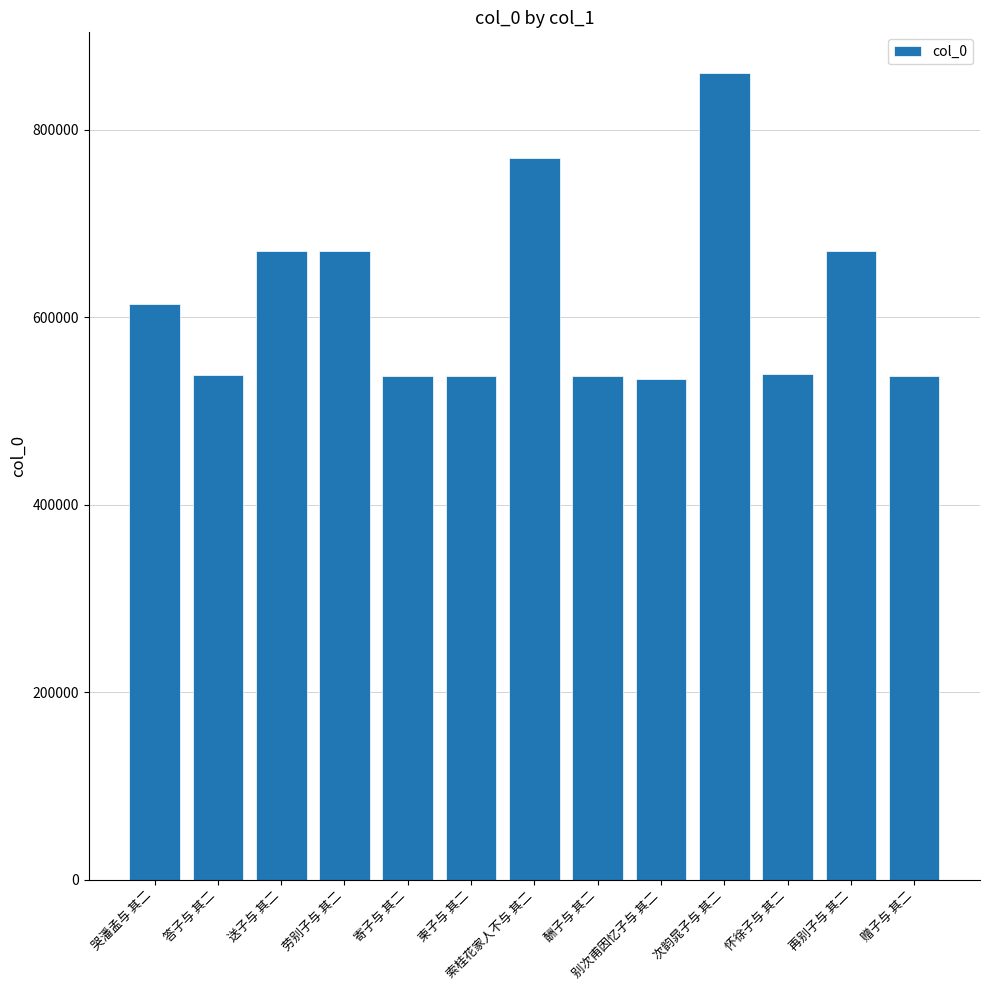

Which has a higher value, 送子与 其二 or 答子与 其二?

送子与 其二